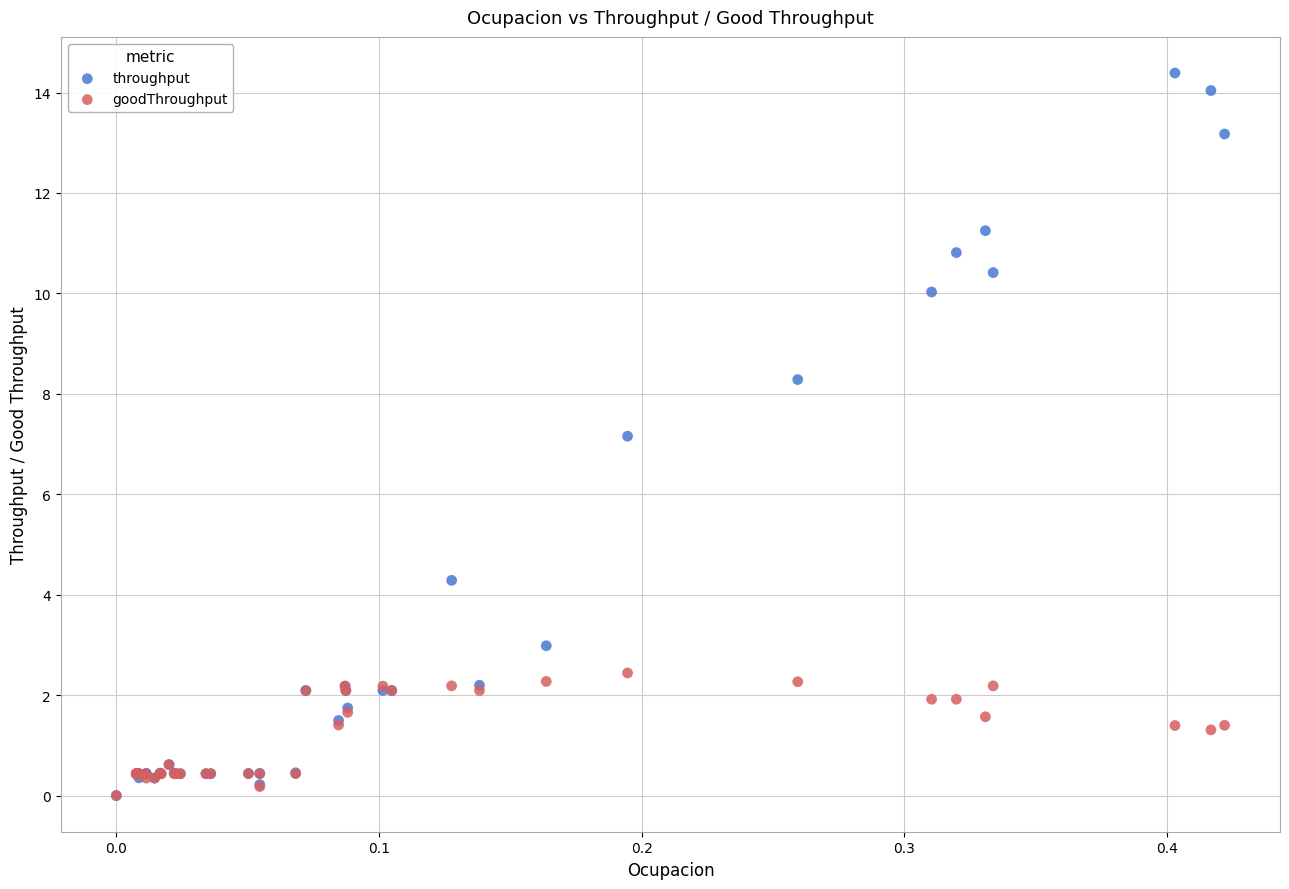

Which series reaches the maximum Y coordinate?

throughput